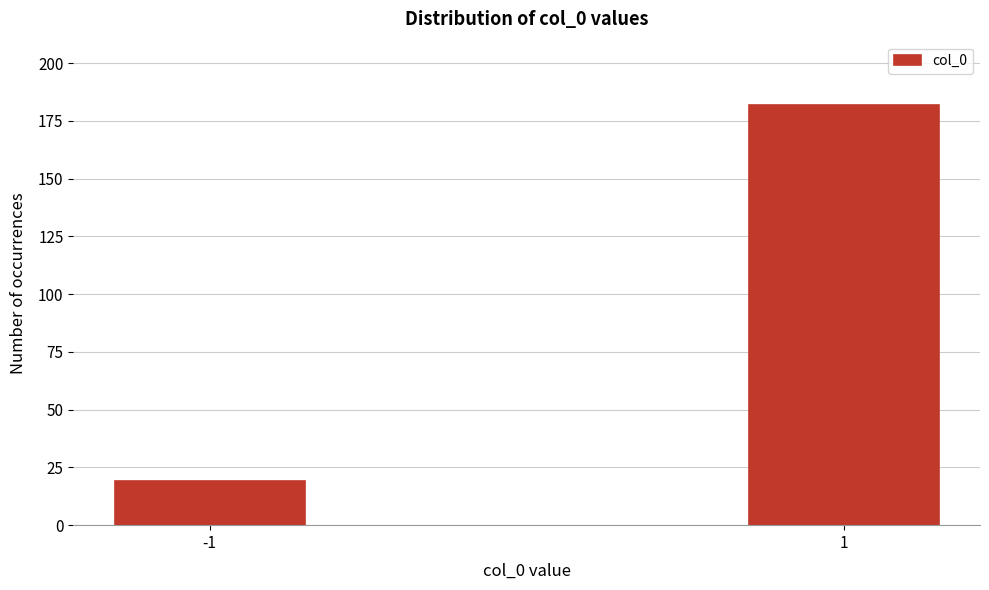

Reading right to left, list all the values displayed in this chart.

182	19